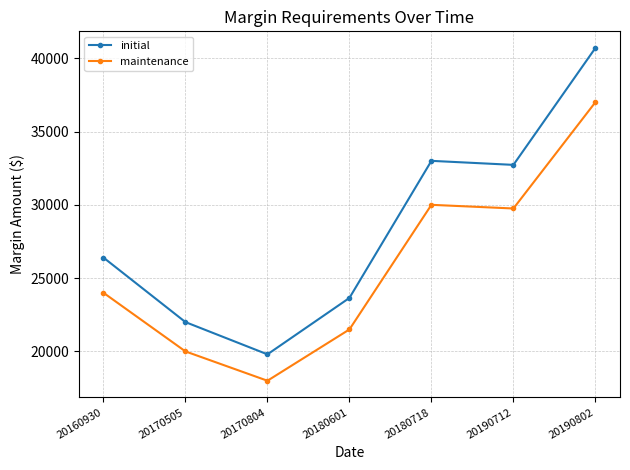

At which category does initial reach its first local valley?

20170804